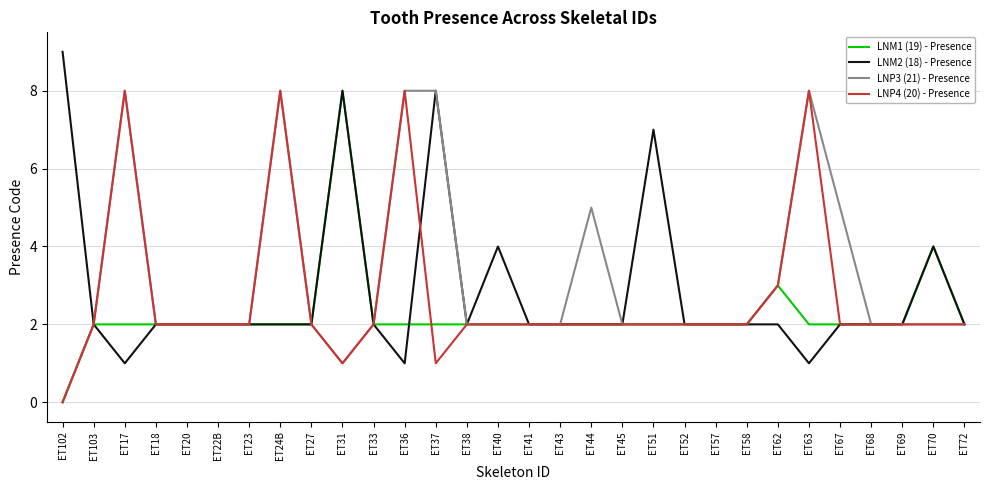

What is the average value of the LNM2 (18) - Presence series?

3